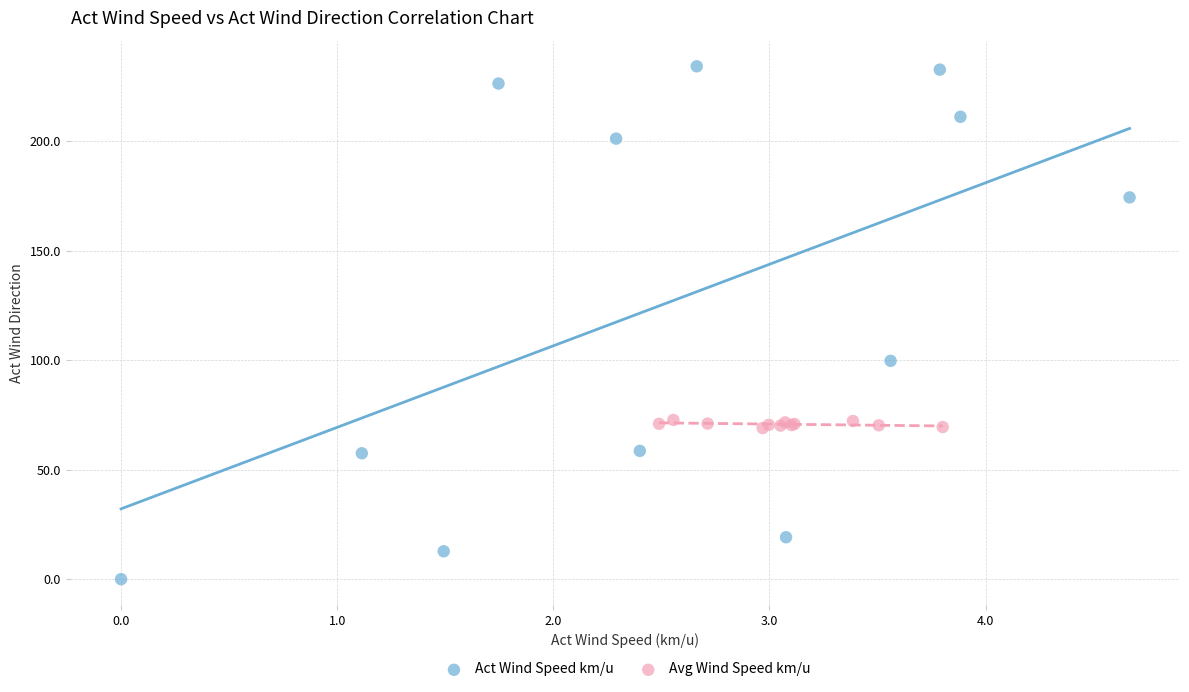

What are all the series names shown in the legend?

Act Wind Speed km/u, Avg Wind Speed km/u